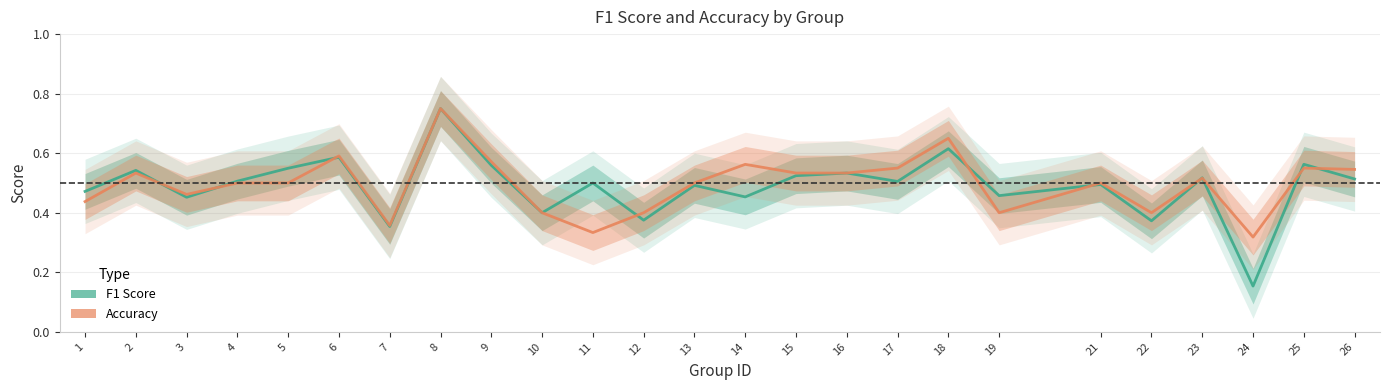

The f1 series shows 0.8 at 6. True or false?

False